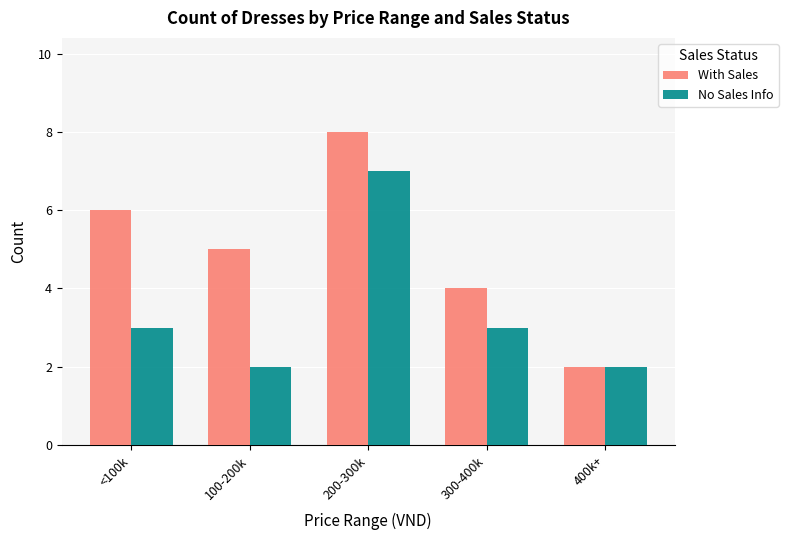

Reading left to right, what are all the values shown in this chart?

With Sales: 6	5	8	4	2
No Sales Info: 3	2	7	3	2